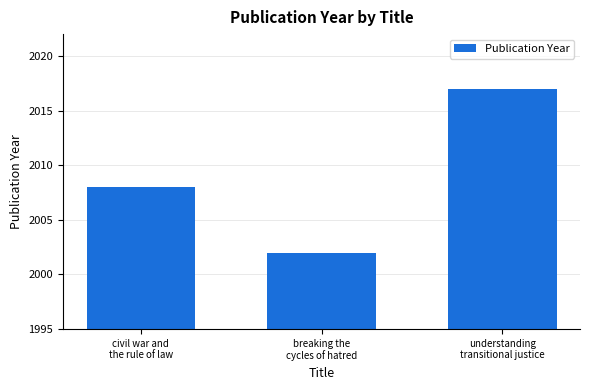

Approximately how many times larger is the value at understanding
transitional justice compared to breaking the
cycles of hatred?

1.0